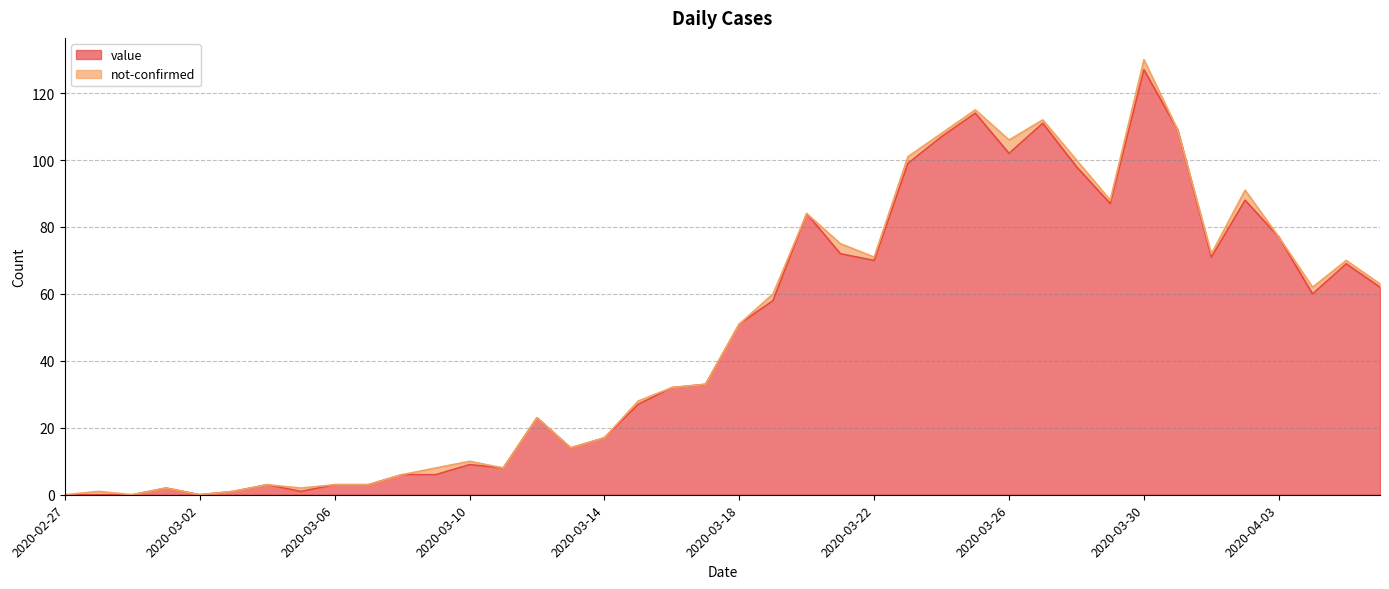

What is the label of the 7th point from the left?

2020-03-04